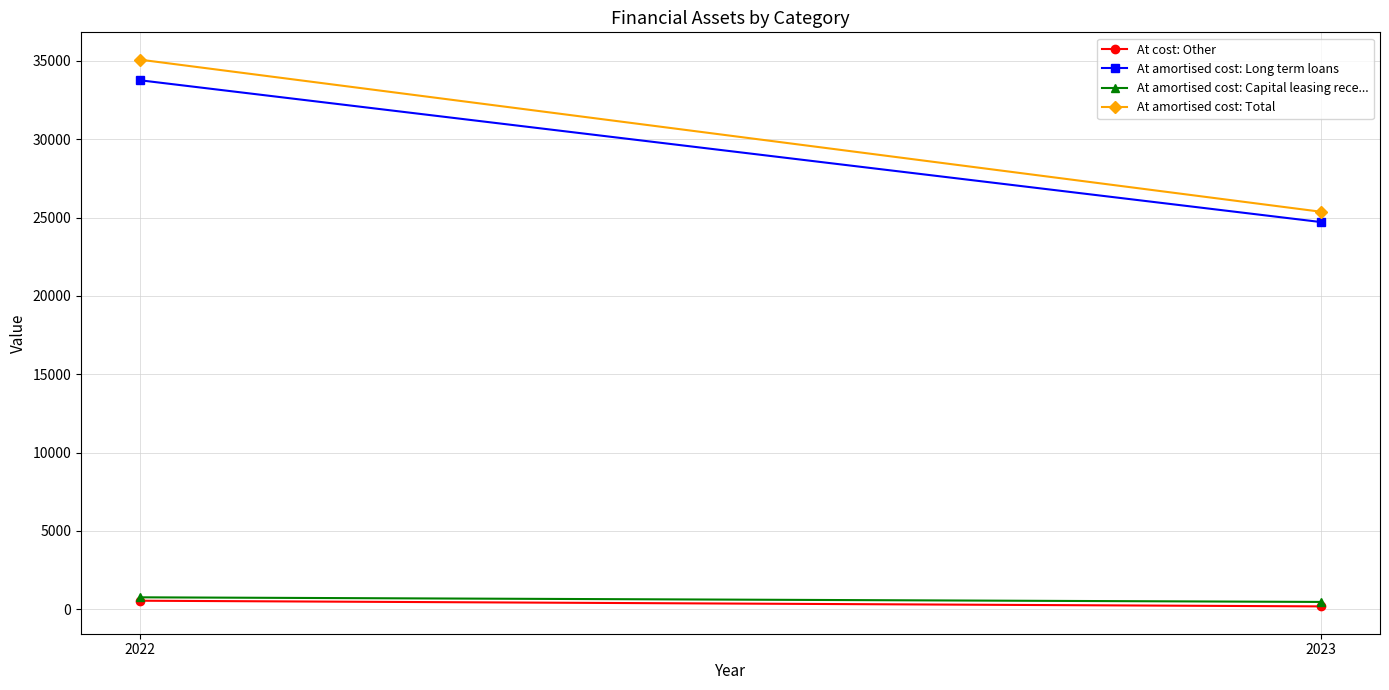

At how many categories does at least one series exceed 16204?

2